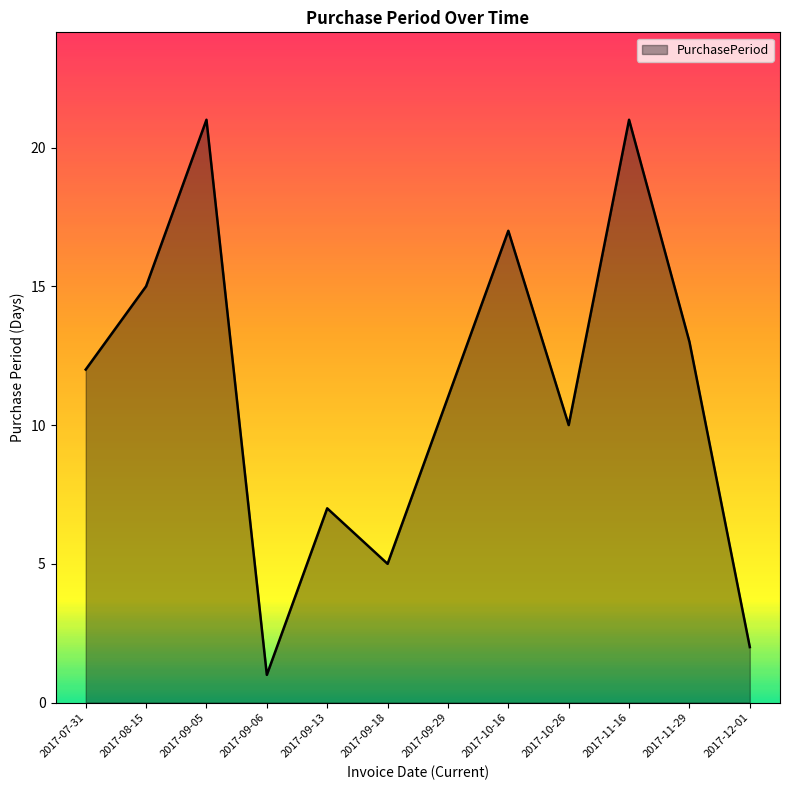

True or false: the data shows 4 at 2017-12-01.

False